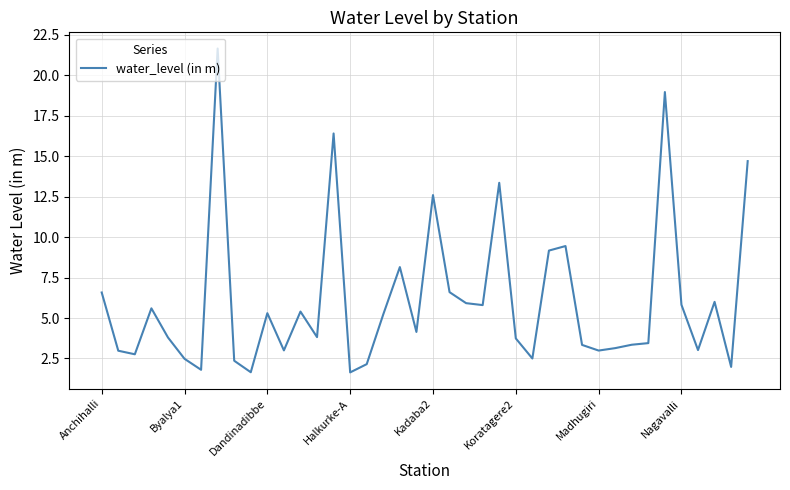

What is the smallest value displayed?

1.6